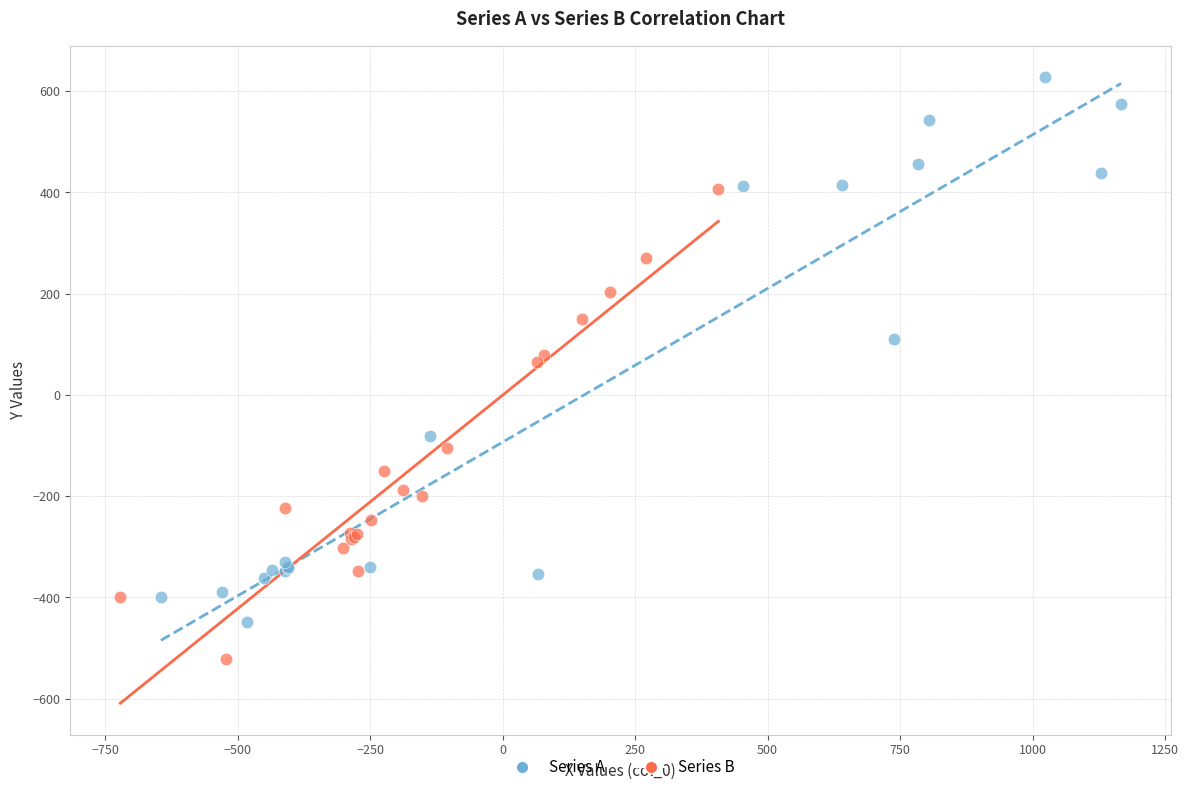

Which series contains the lowest Y value?

Series B